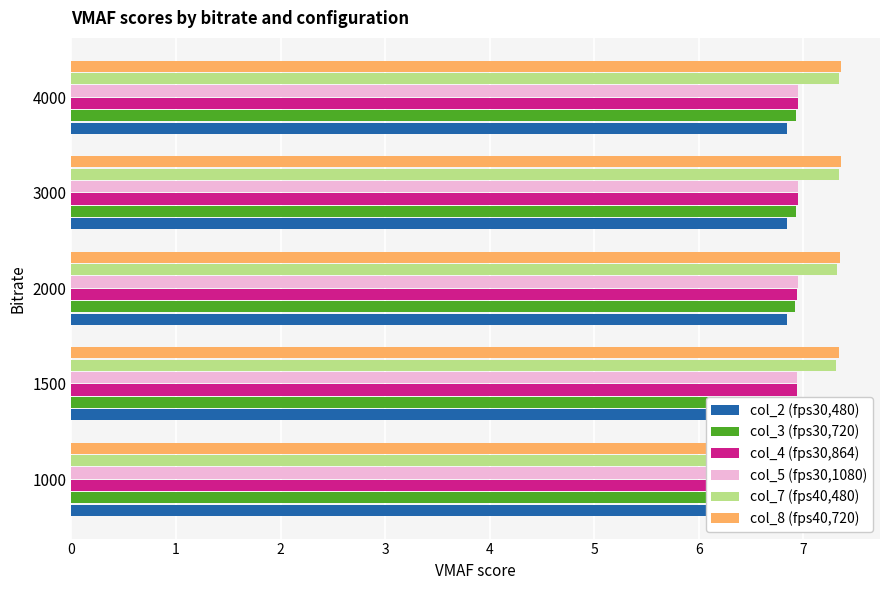

Which series has the widest spread of values?

col_8 (fps40,720)